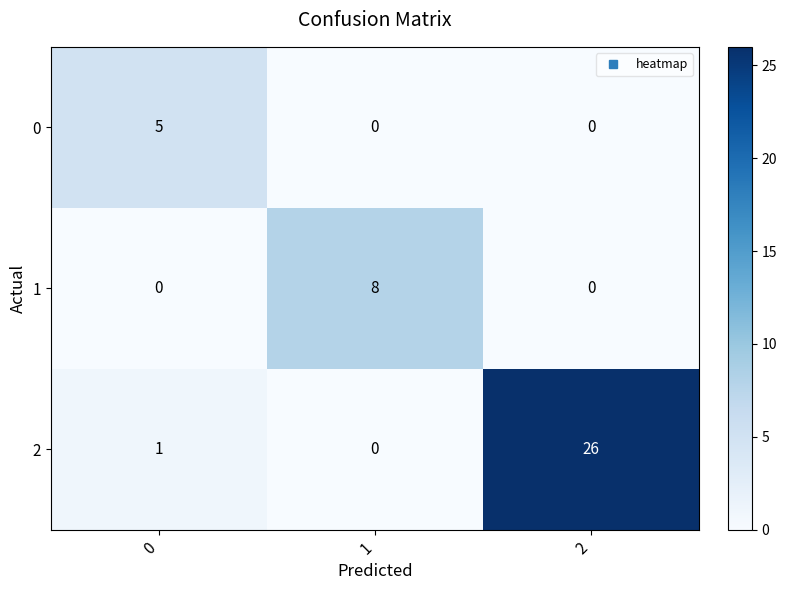

Reading left to right, what are all the values shown in this chart?

0: 0=5	1=0	2=0
1: 0=0	1=8	2=0
2: 0=1	1=0	2=26